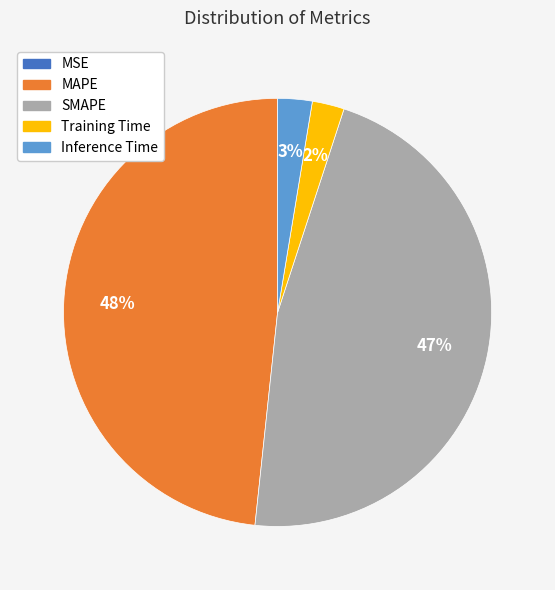

Is the sum of Training Time and Inference Time greater than half?

No